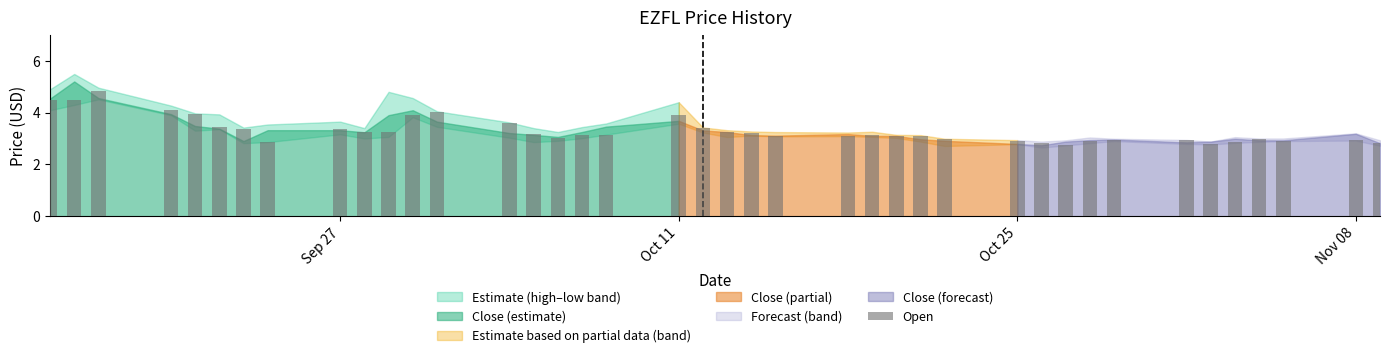

What is the greatest value displayed?

4.8